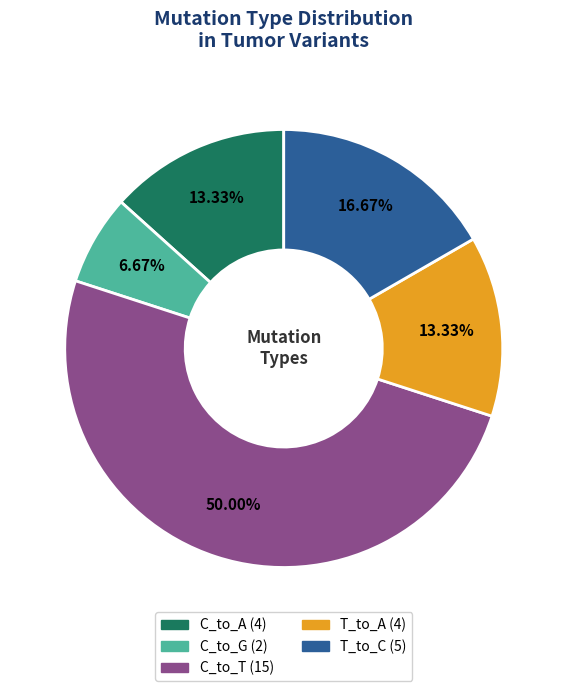

How many segments does this pie chart have?

5